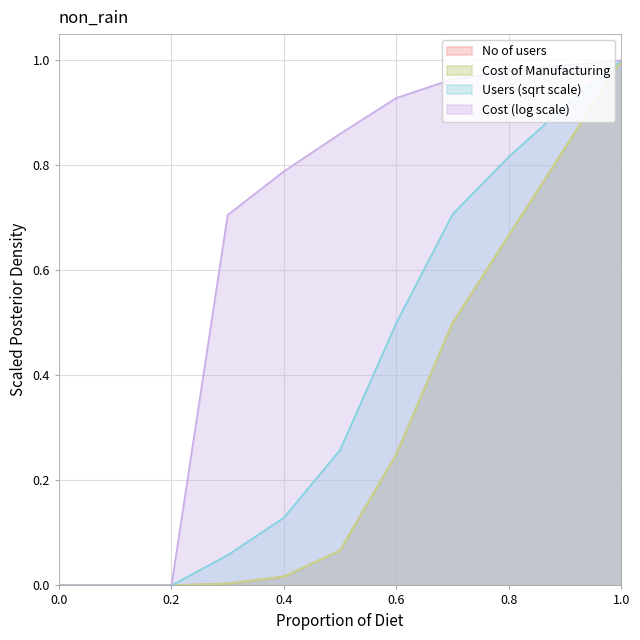

Does the chart have visible grid lines?

Yes